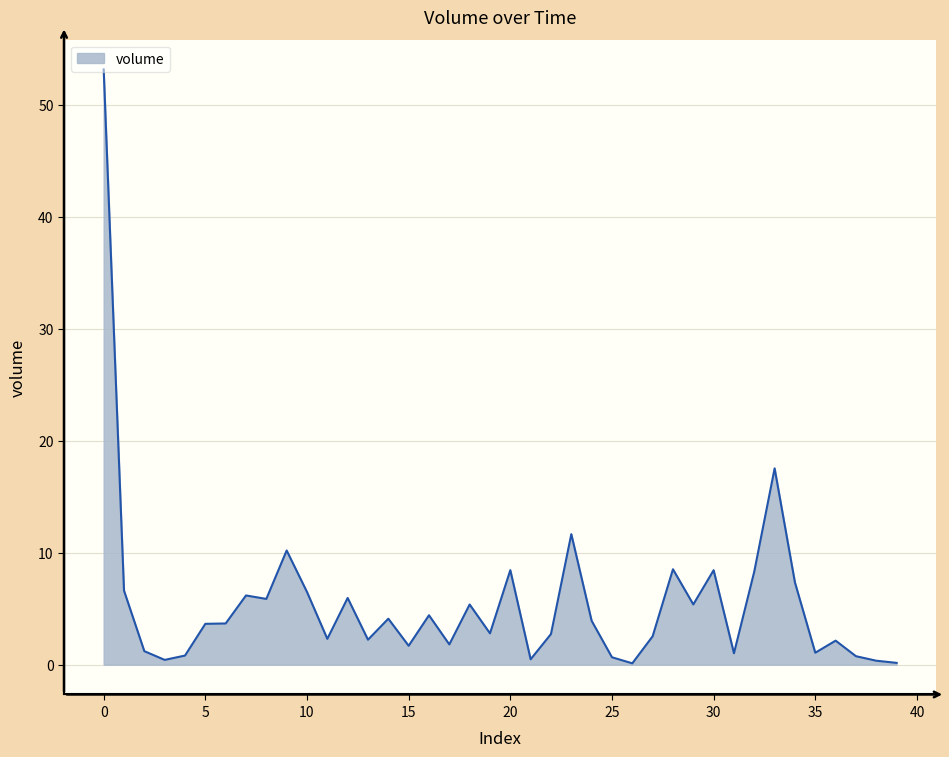

What is the difference between the maximum and minimum values?

53.0